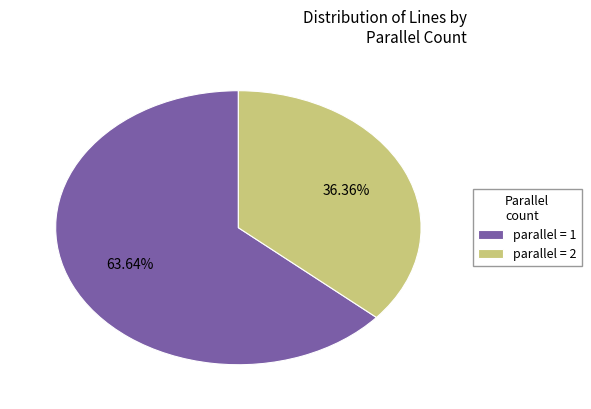

Rank the categories by value from lowest to highest.

parallel = 2, parallel = 1